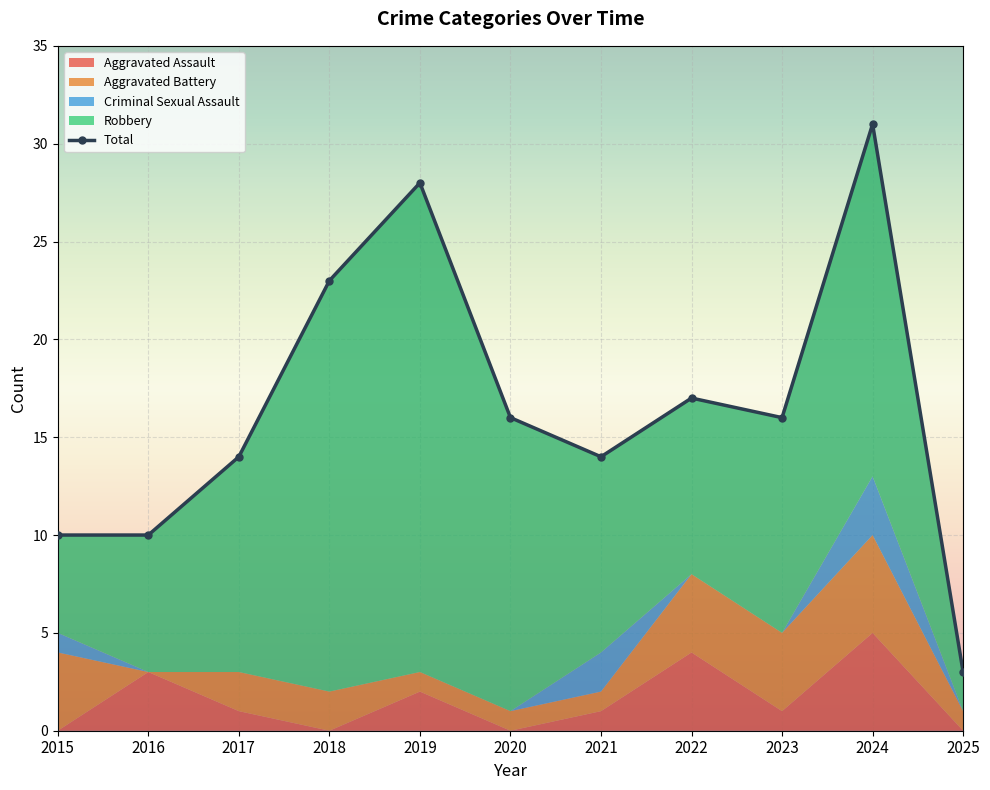

Reading left to right, transcribe all the data shown in this chart.

10	10	14	23	28	16	14	17	16	31	3